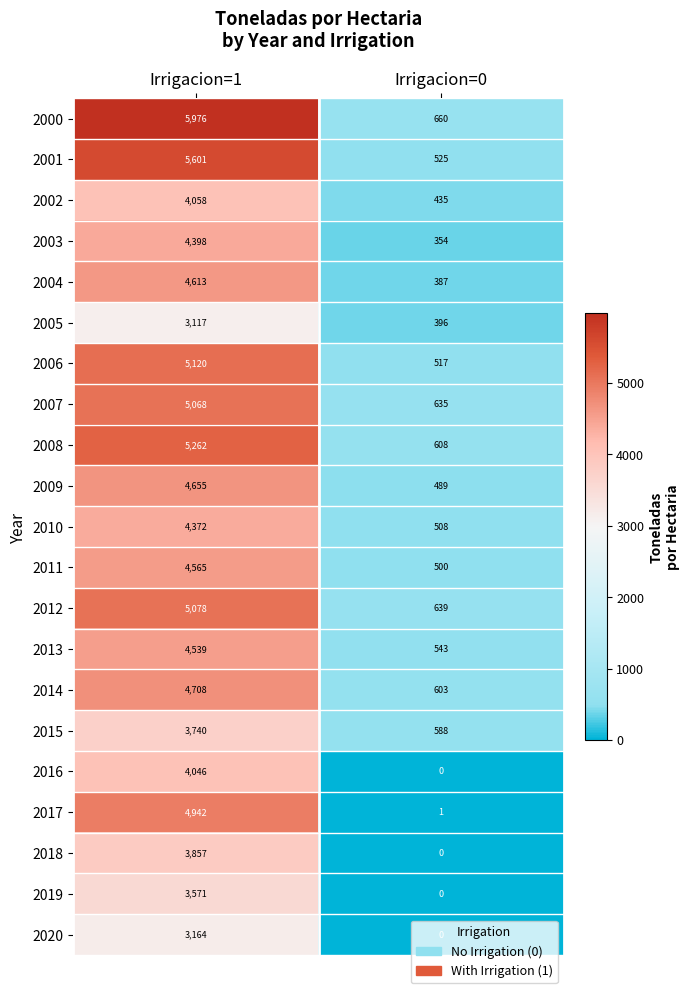

Is it true that 2014 equals 2191 at Irrigacion=1?

False